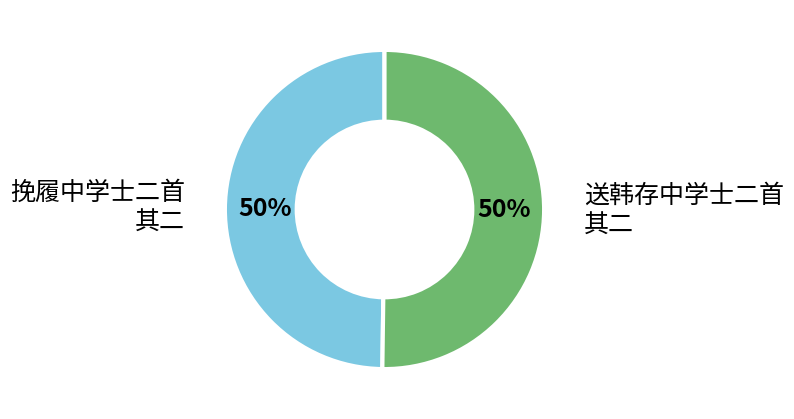

How many slices are in this pie chart?

2